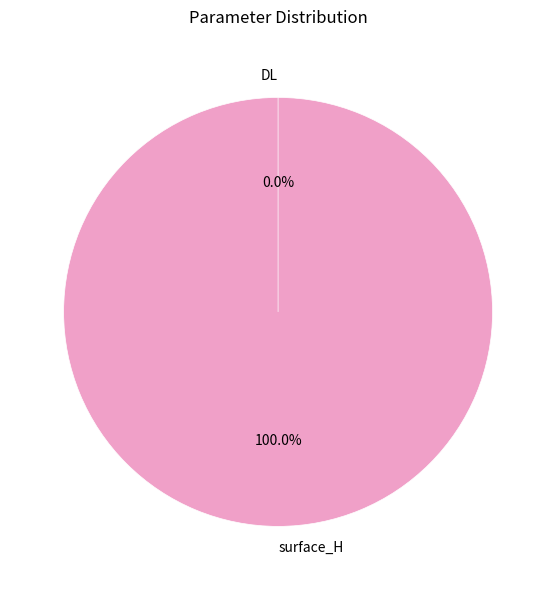

Which slice is the largest?

surface_H